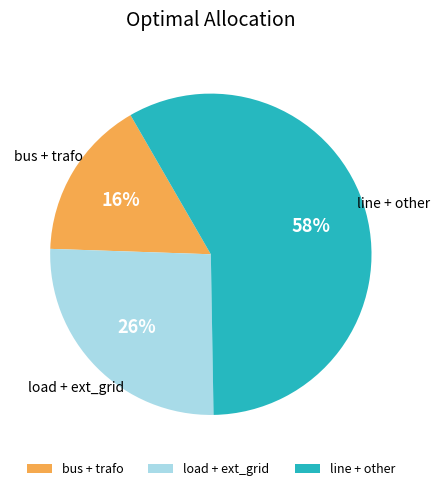

To the nearest percent, what is the difference between the bus + trafo and line + other slice percentages?

42%